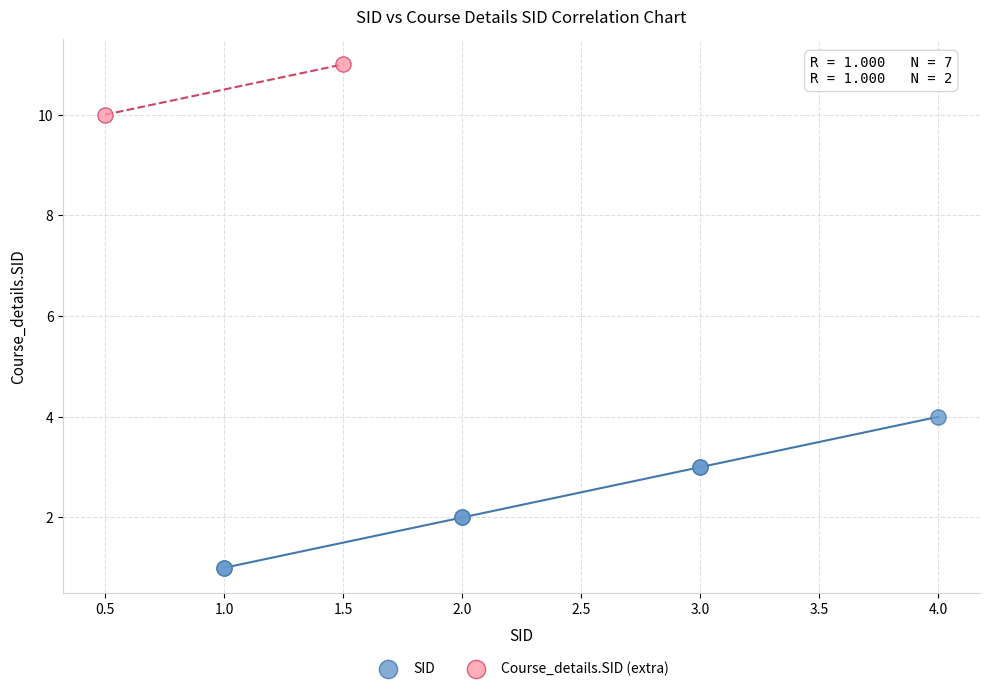

What are all the series names shown in the legend?

SID, Course_details.SID (extra)